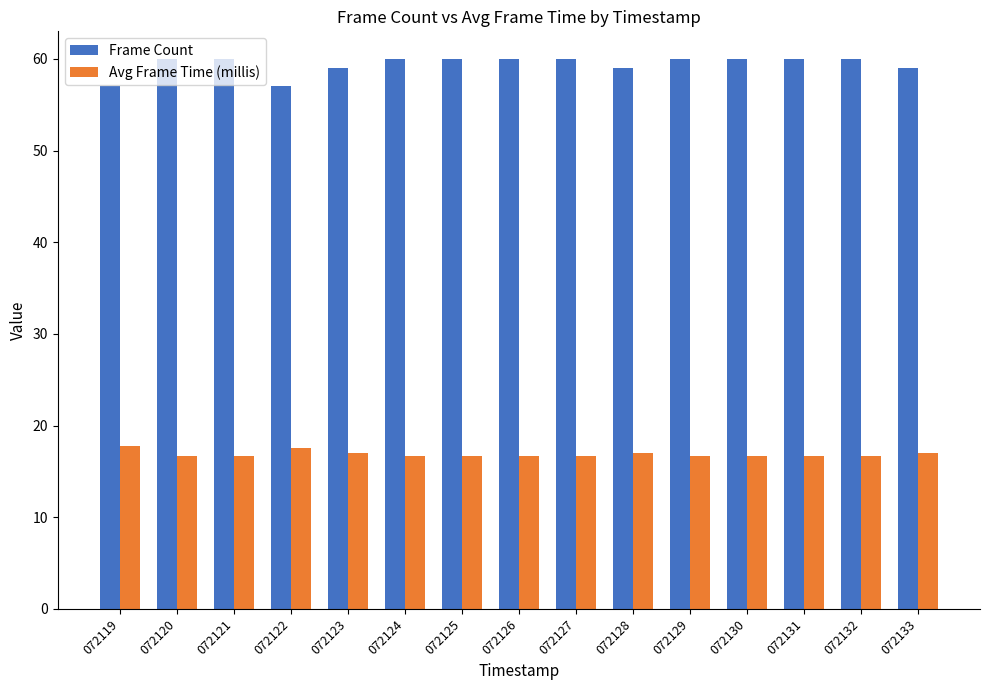

What is the greatest value displayed?

60.0